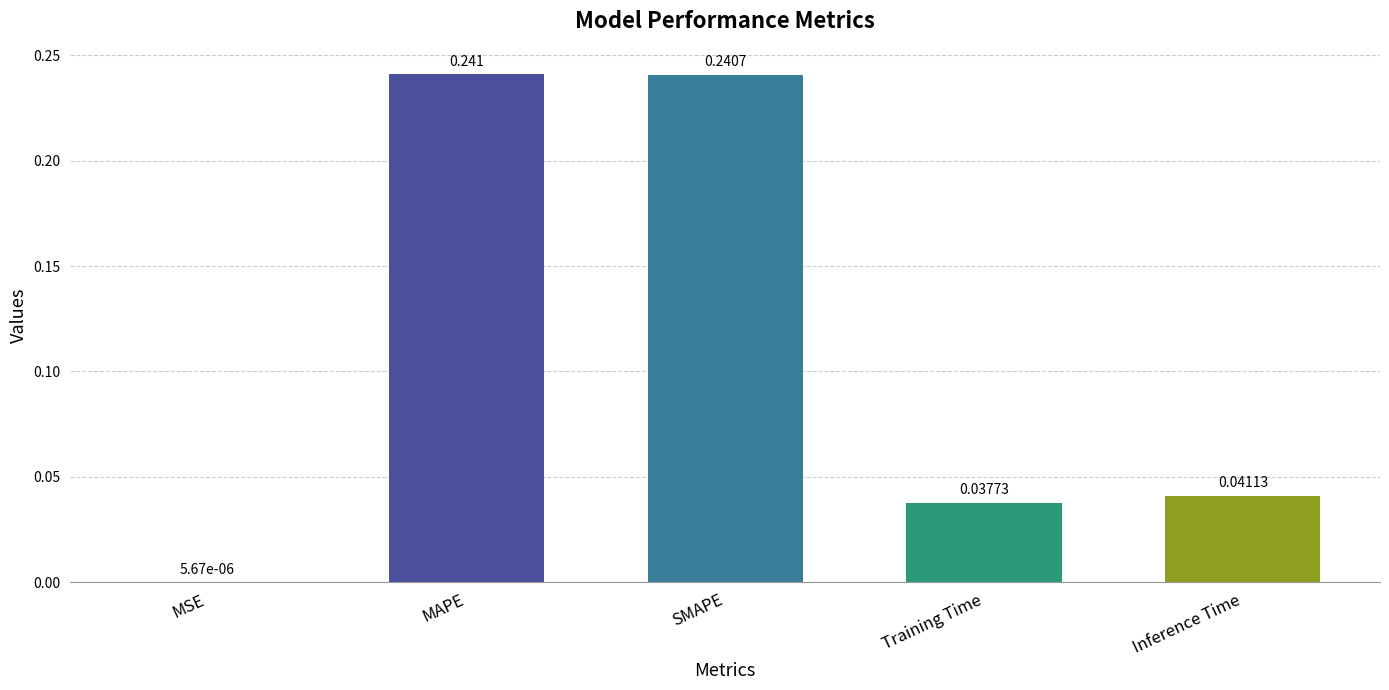

At which label is the value closest to 0?

MSE